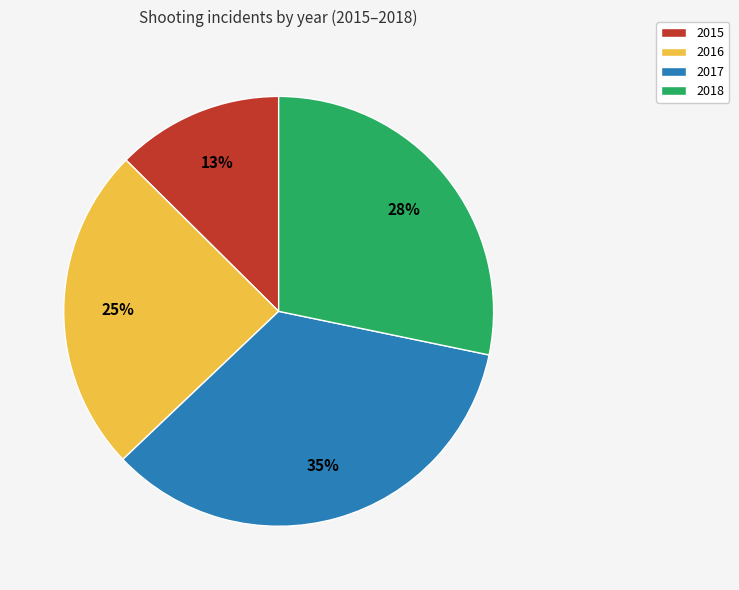

What percentage is the 2018 slice, to the nearest percent?

28%